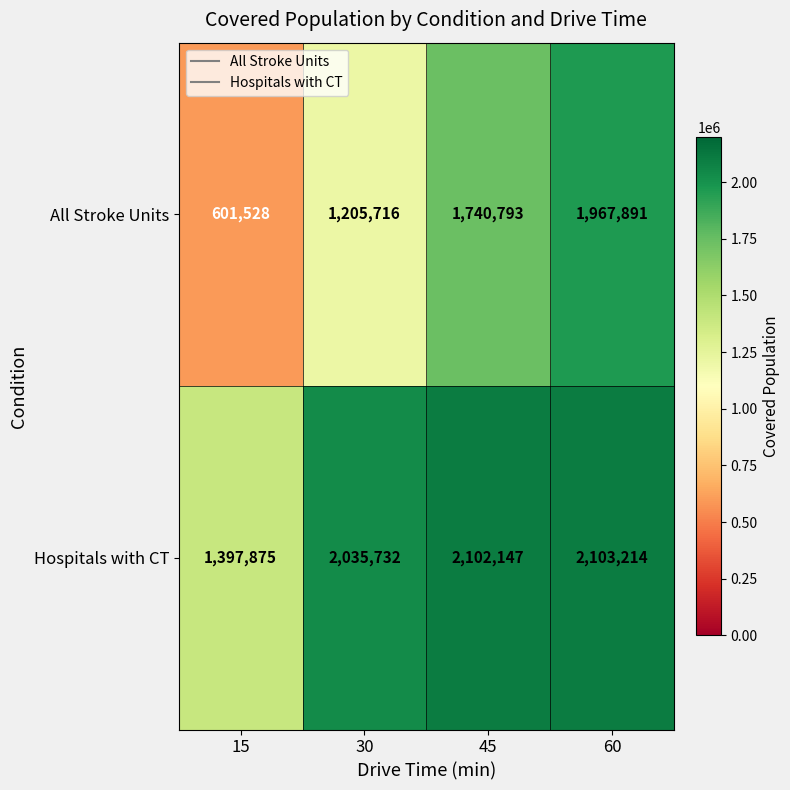

True or false: Hospitals with CT has a value of 2103214 at 60.

True